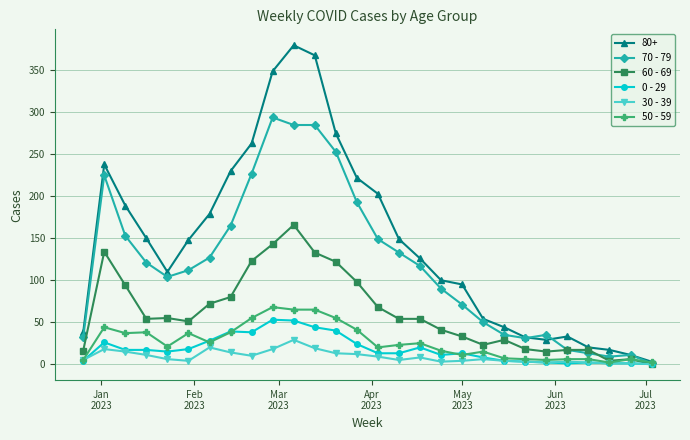

Which series has the widest spread of values?

80+